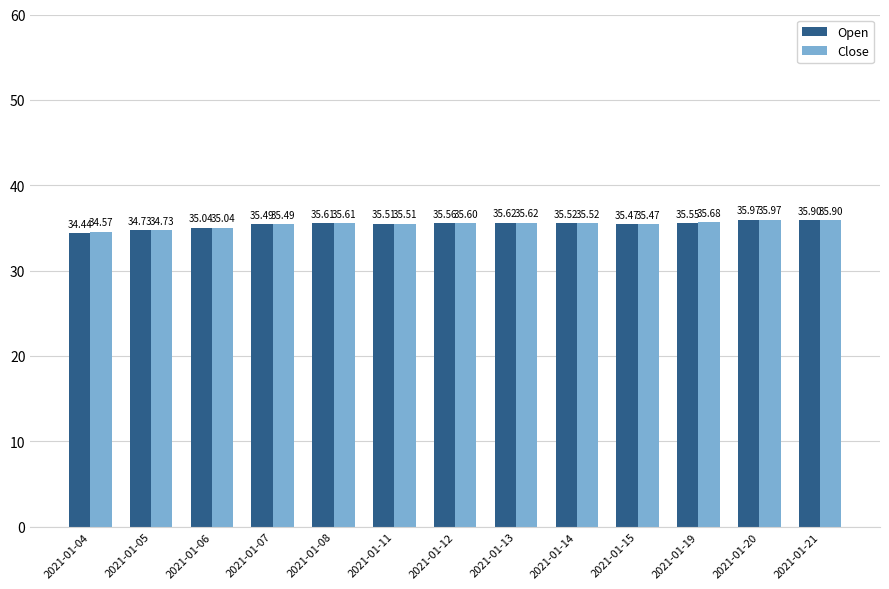

Rank the series at 2021-01-12 from lowest to highest value.

Open, Close